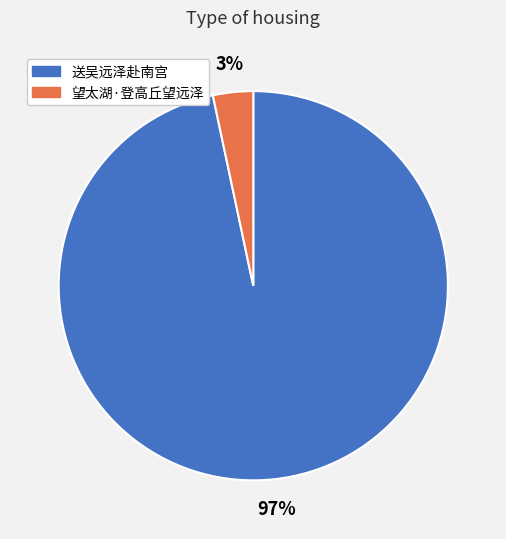

Is there any slice that represents more than half of the pie?

Yes